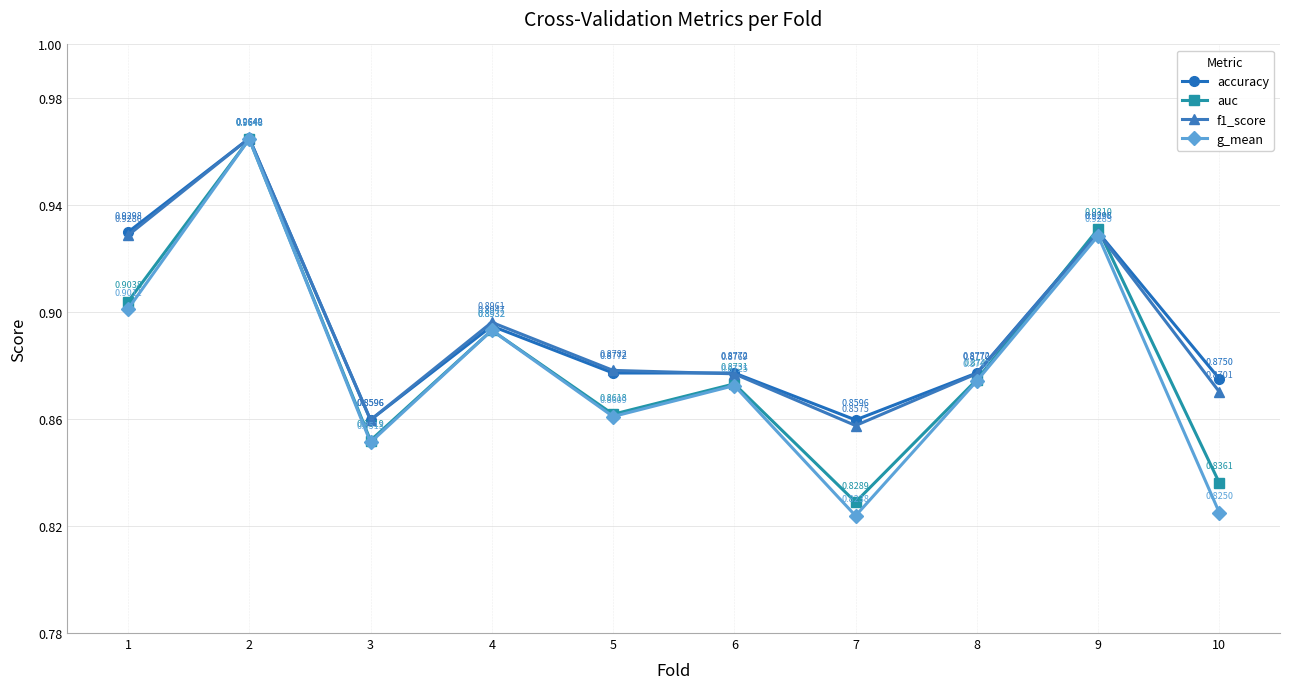

At 1, list the series in order from largest to smallest.

accuracy, f1_score, auc, g_mean